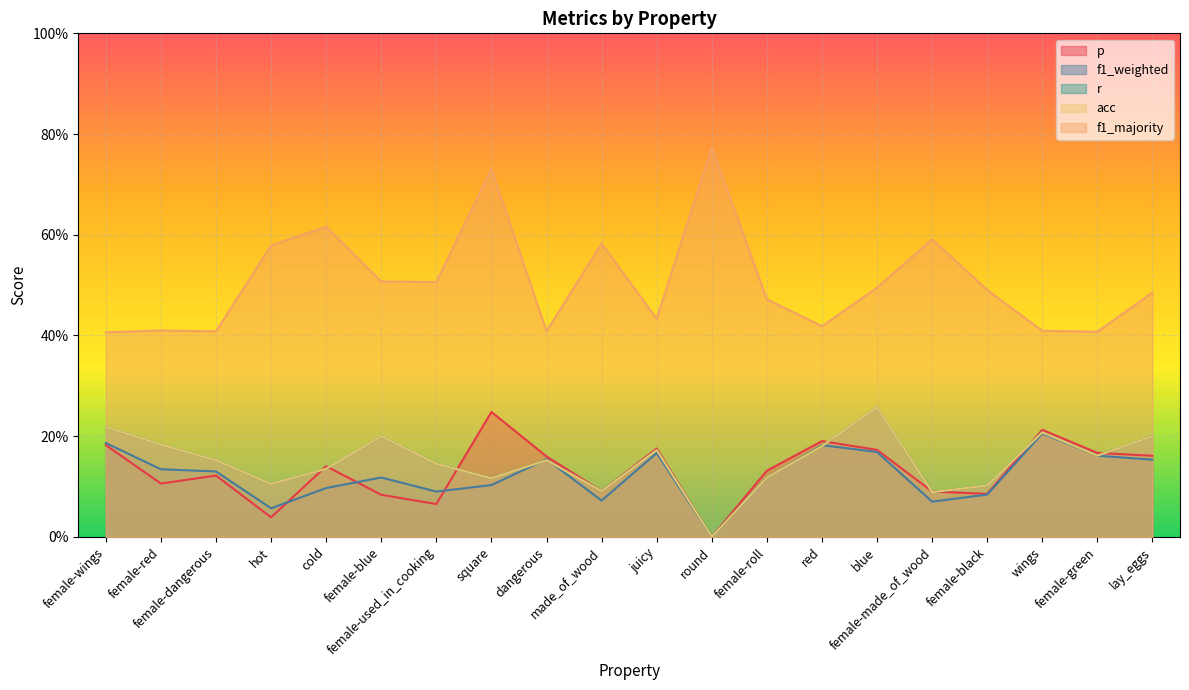

At how many categories does at least one series exceed 0?

20